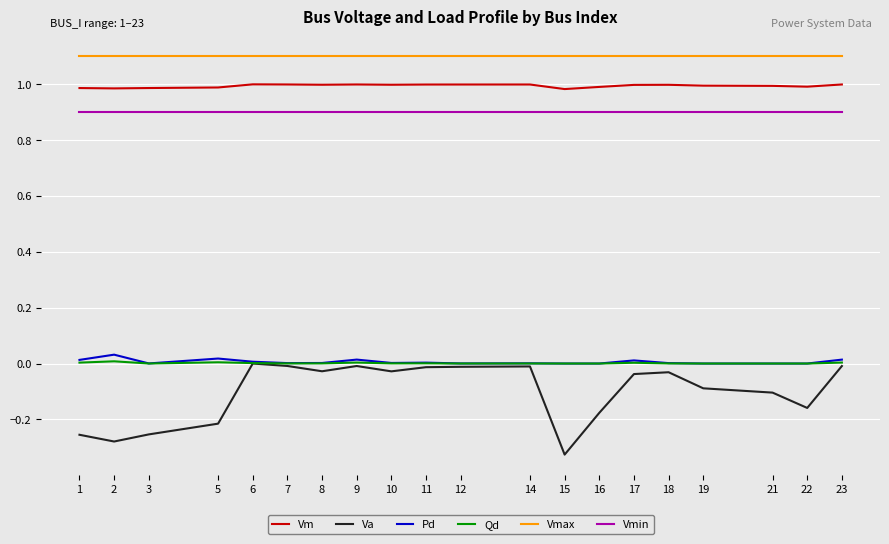

Is it true that Vmax equals 1.1 at 1?

True